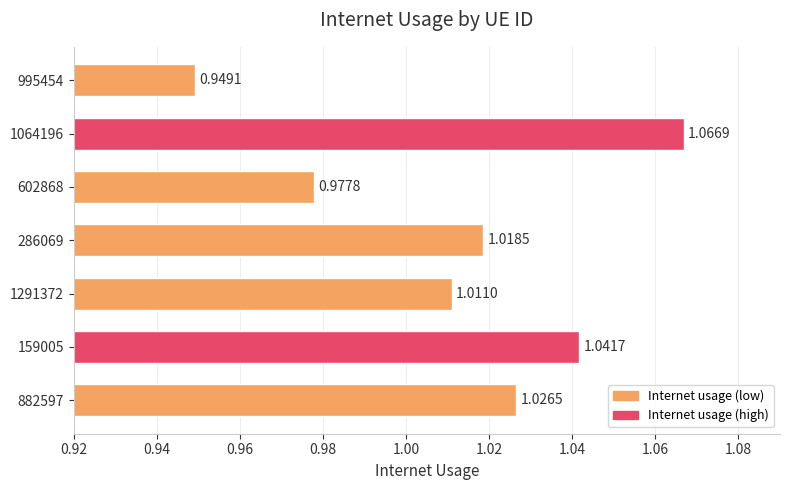

Rank the categories by value from highest to lowest.

1064196, 159005, 882597, 286069, 1291372, 602868, 995454